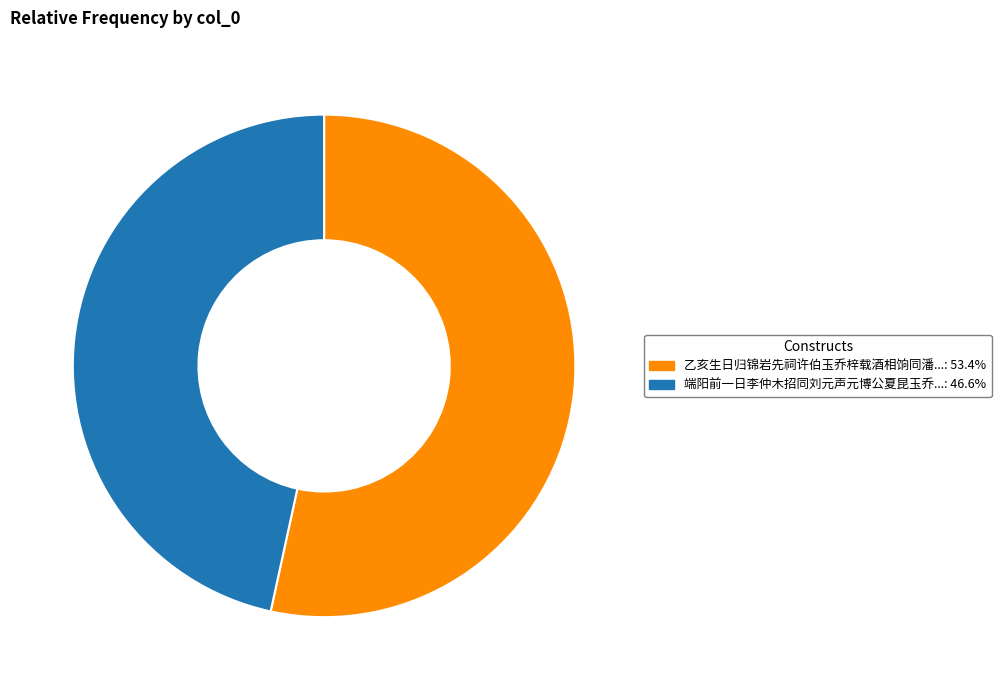

Does any single category account for the majority?

Yes